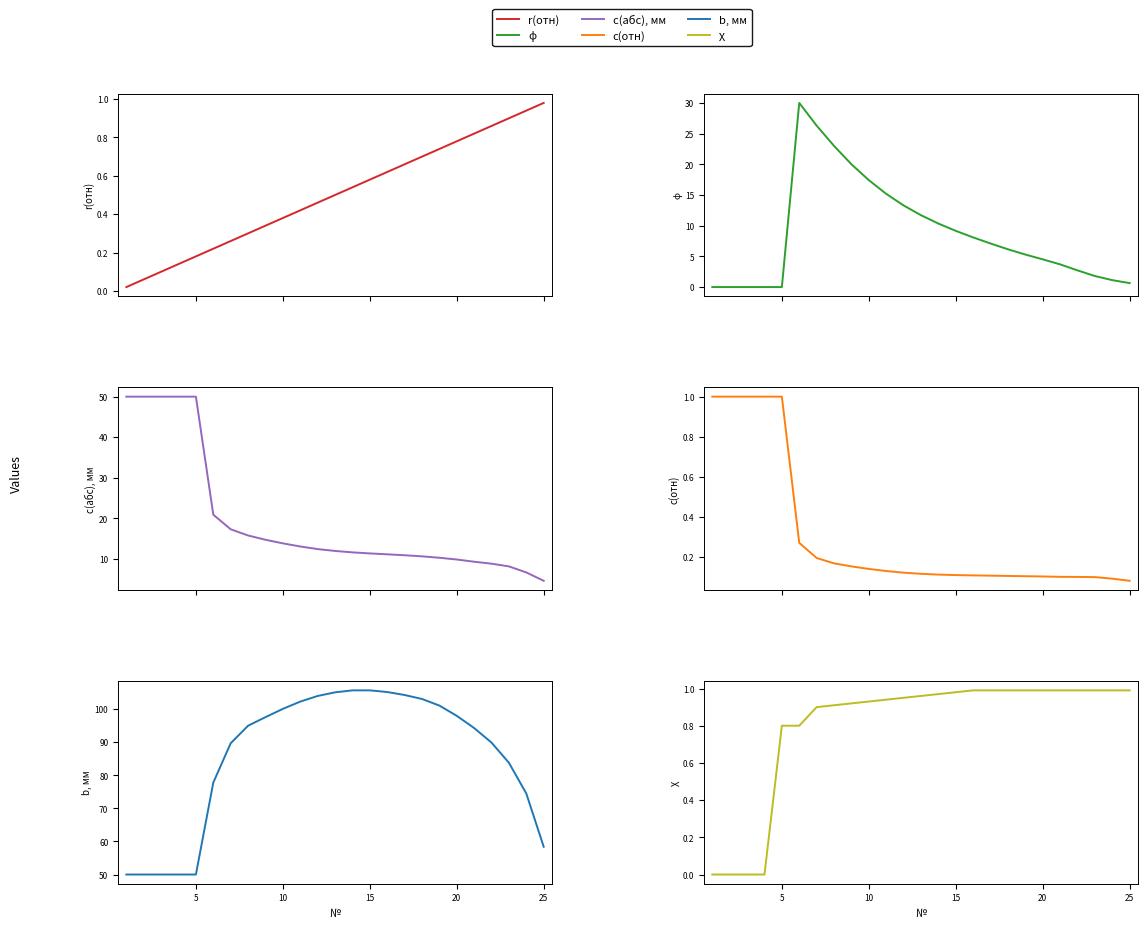

Reading left to right, list all the values displayed in this chart.

r(отн): 0.0	0.1	0.1	0.1	0.2	0.2	0.3	0.3	0.3	0.4	0.4	0.5	0.5	0.5	0.6	0.6	0.7	0.7	0.7	0.8	0.8	0.9	0.9	0.9	1.0
ϕ: 0.0	0.0	0.0	0.0	0.0	30.0	26.3	23.0	20.0	17.4	15.2	13.3	11.7	10.3	9.2	8.1	7.1	6.2	5.3	4.5	3.7	2.7	1.8	1.1	0.7
c(абс), мм: 50.0	50.0	50.0	50.0	50.0	20.9	17.3	15.8	14.7	13.8	13.1	12.4	12.0	11.6	11.3	11.1	10.9	10.6	10.3	9.8	9.3	8.8	8.2	6.7	4.6
c(отн): 1.0	1.0	1.0	1.0	1.0	0.3	0.2	0.2	0.2	0.1	0.1	0.1	0.1	0.1	0.1	0.1	0.1	0.1	0.1	0.1	0.1	0.1	0.1	0.1	0.1
b, мм: 50.0	50.0	50.0	50.0	50.0	77.8	89.7	95.0	97.6	100.1	102.3	104.0	105.1	105.7	105.7	105.2	104.3	103.1	101.1	98.0	94.3	89.9	83.8	74.5	58.4
χ: 0.0	0.0	0.0	0.0	0.8	0.8	0.9	0.9	0.9	0.9	0.9	0.9	1.0	1.0	1.0	1.0	1.0	1.0	1.0	1.0	1.0	1.0	1.0	1.0	1.0